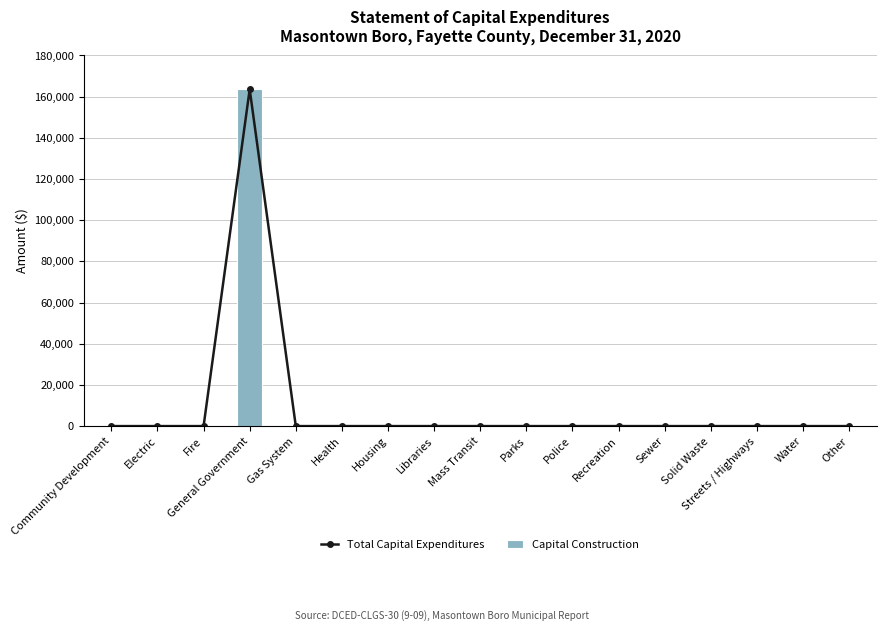

At which category does the chart reach its peak across all series?

General Government